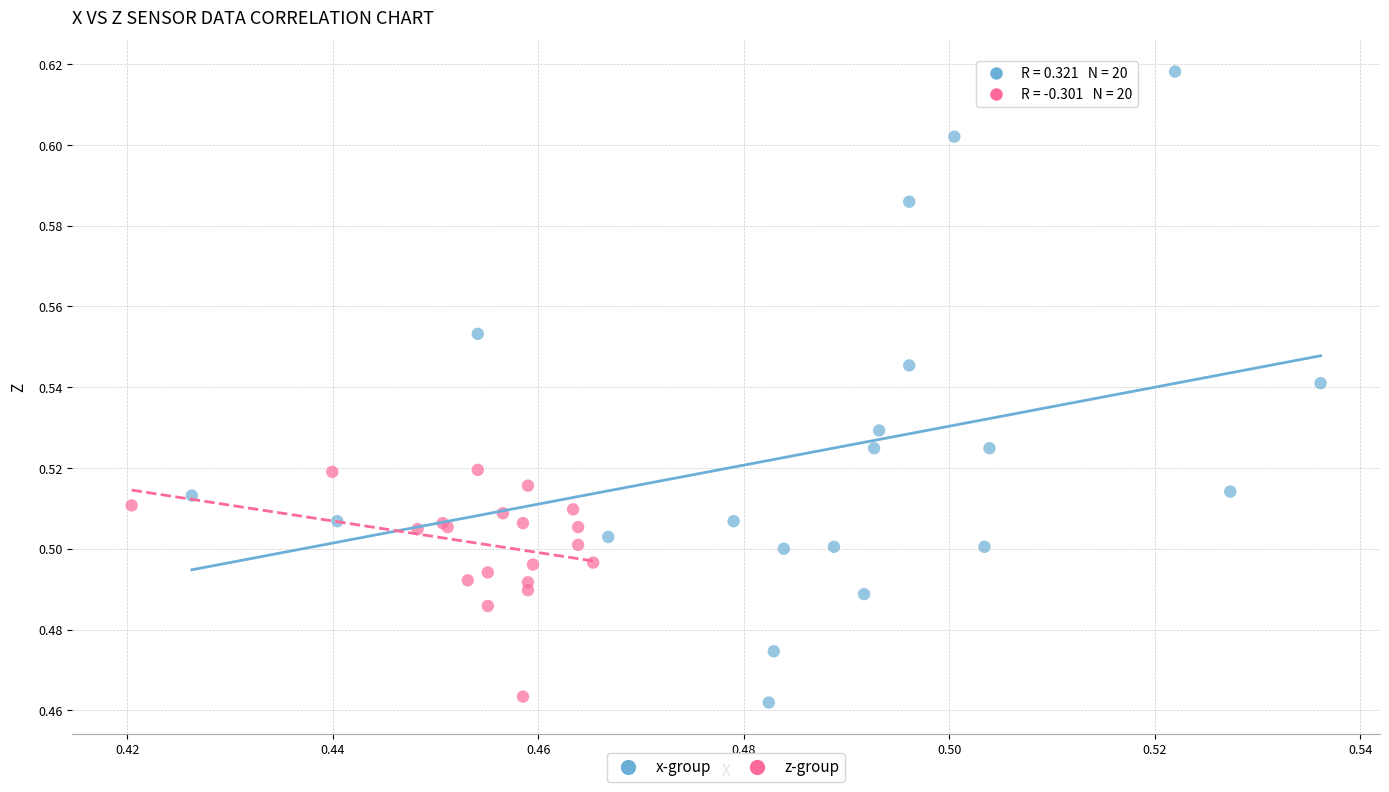

Which series has the widest spread of Y values?

x-group